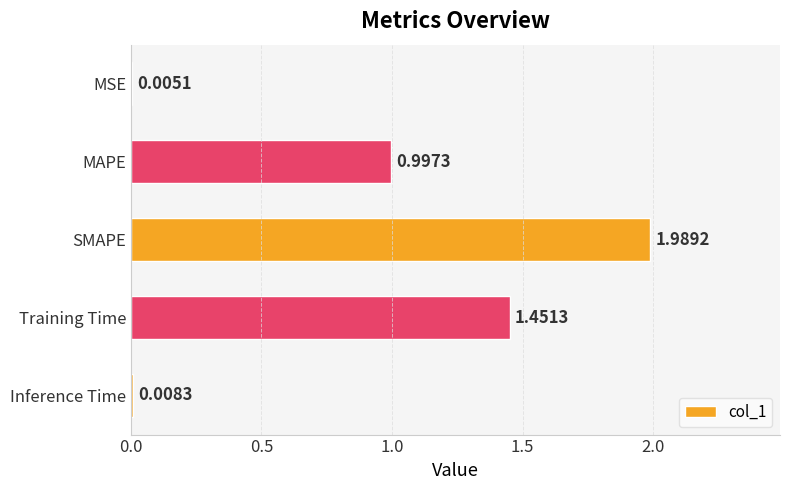

What is the change in value from MSE to SMAPE?

+2.0